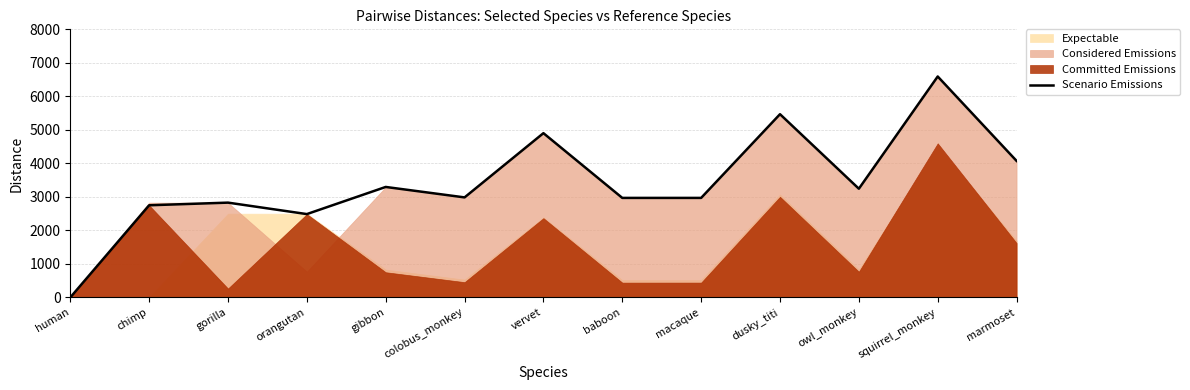

What is the average value?

3428